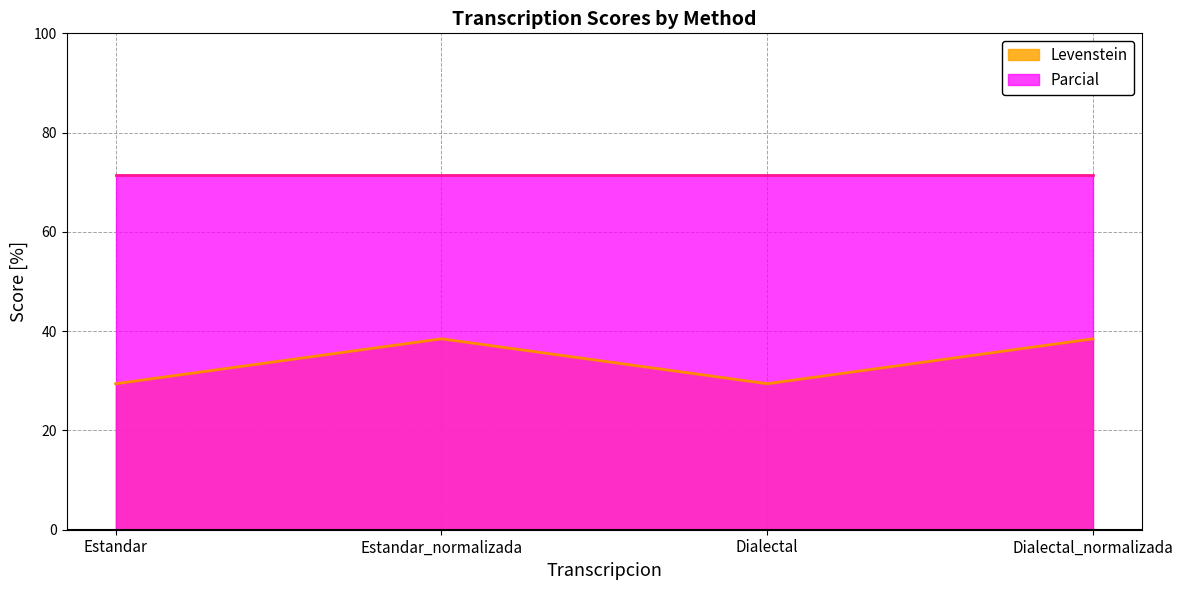

What is the smallest value displayed?

29.4